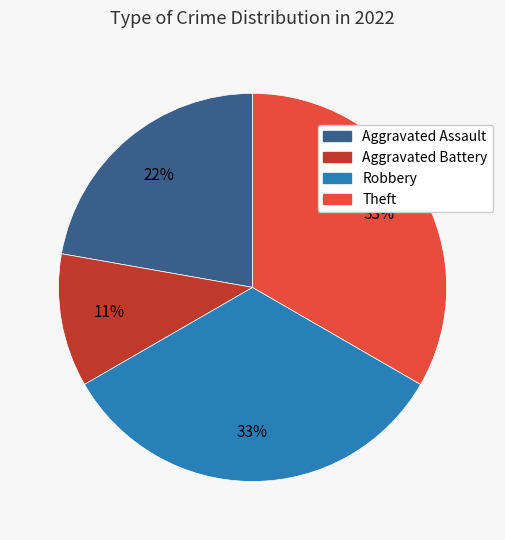

Combined, do Aggravated Assault and Theft account for over 50%?

Yes